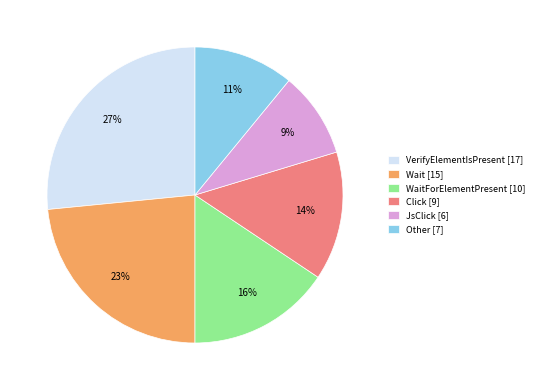

Is it true that Click [9] is 14% of the pie?

True